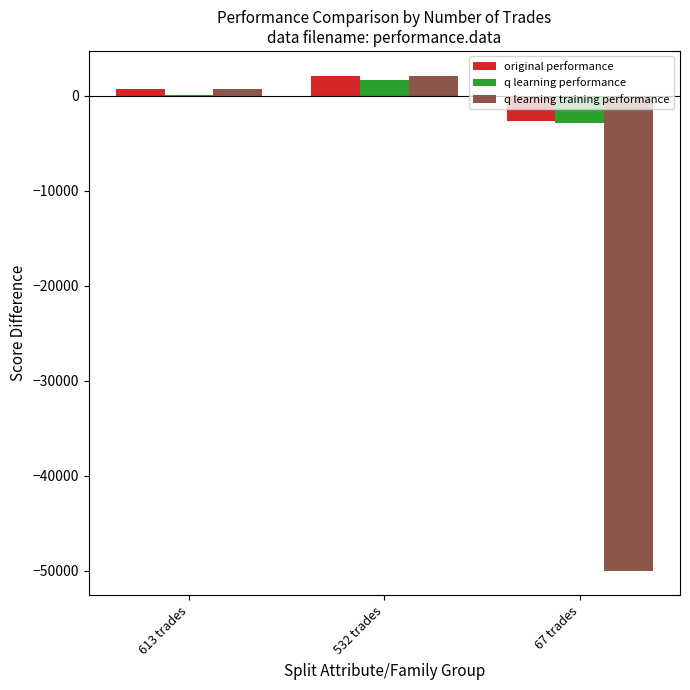

What is the sum of all q learning performance values?

-1261.0